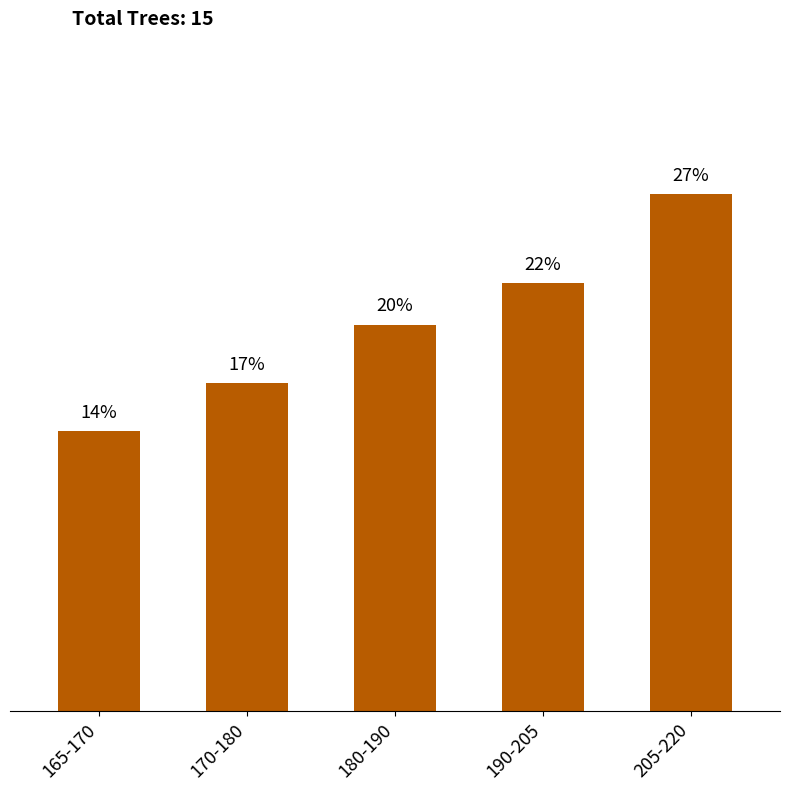

At which category does the chart reach its peak across all series?

205-220